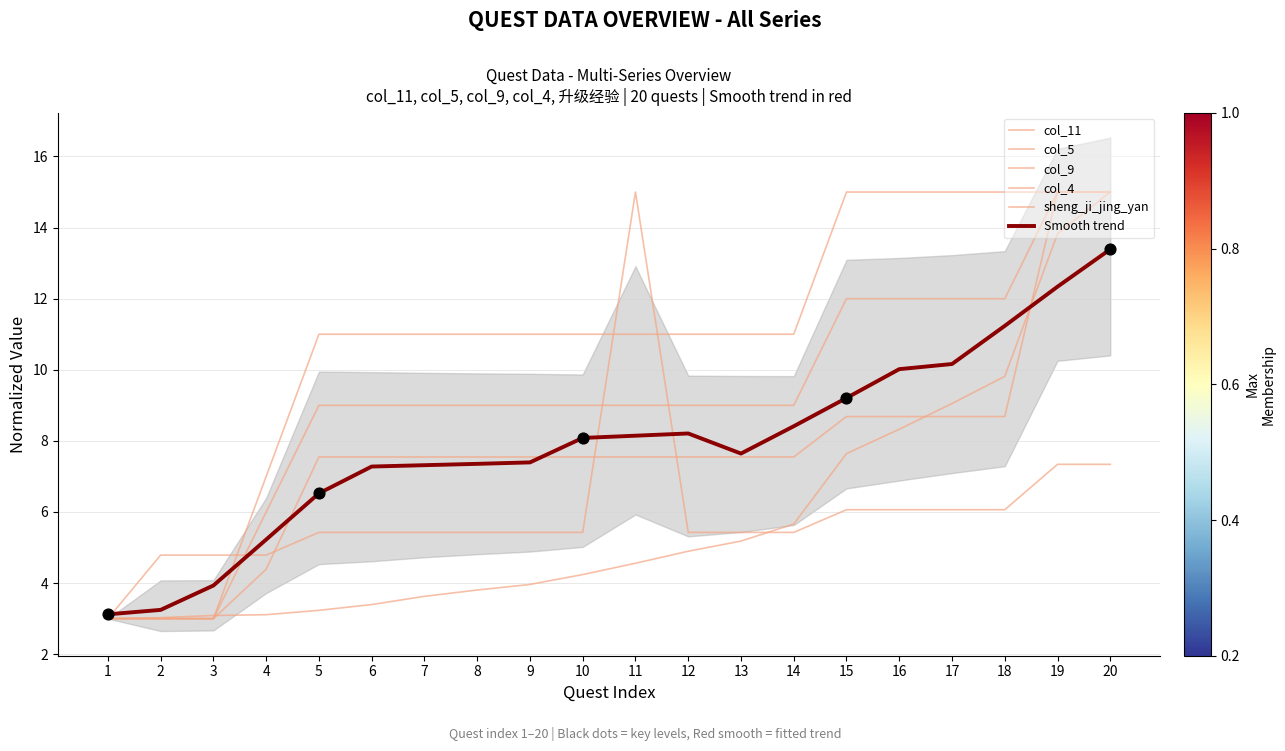

What is the total value across all series at 16?

60.1